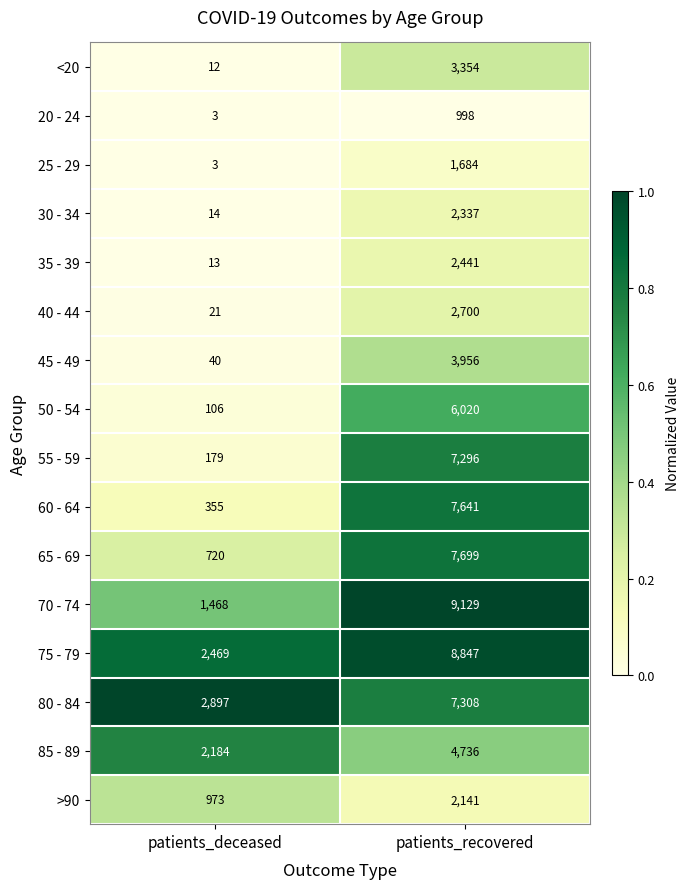

What is the maximum value shown in the chart?

9129